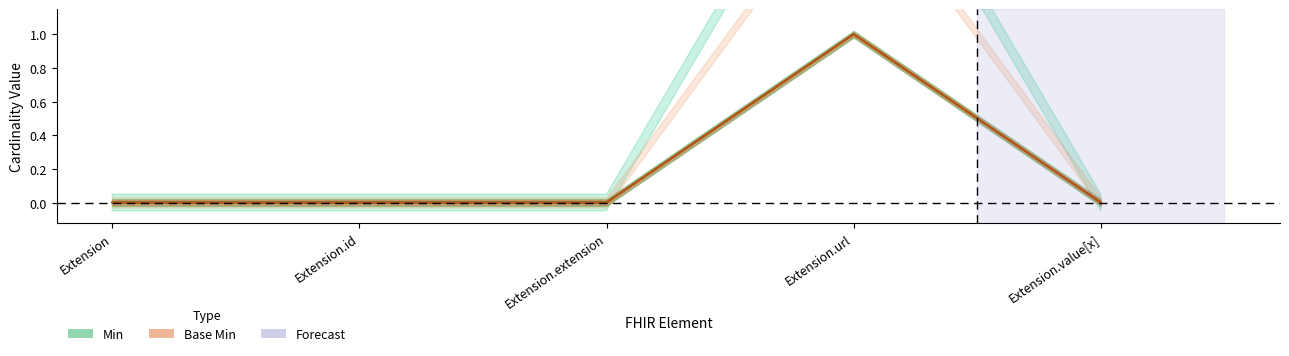

Is the value of Base Min at Extension.url greater than the value of Min at Extension.url?

No